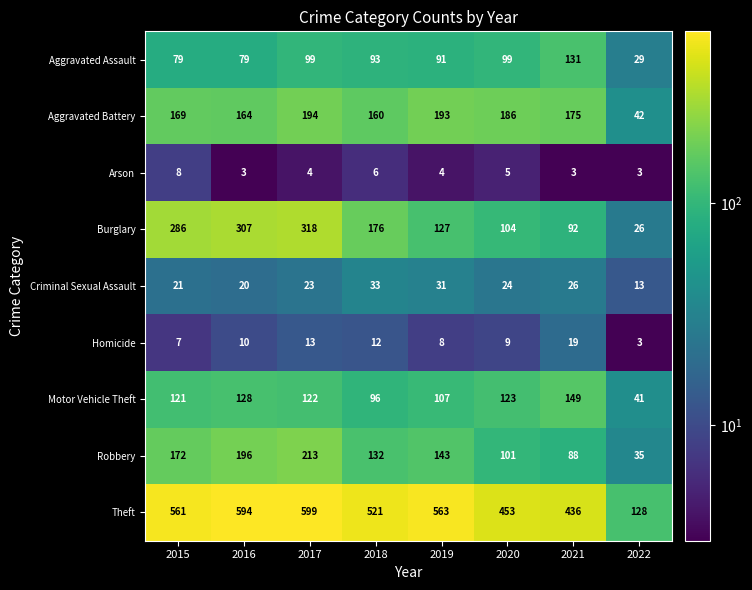

Which series has the widest spread of values?

Theft